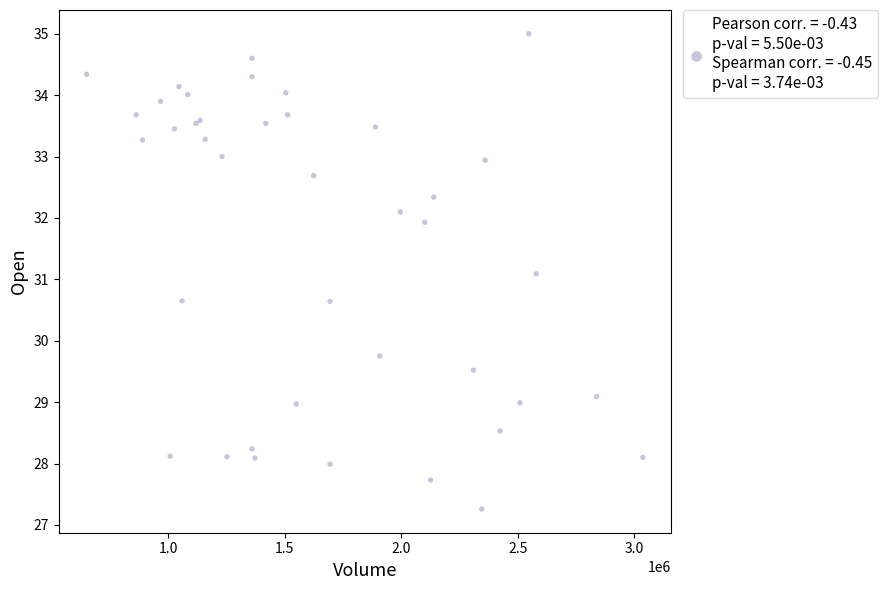

What Y value in the scatter plot is closest to 31?

31.1